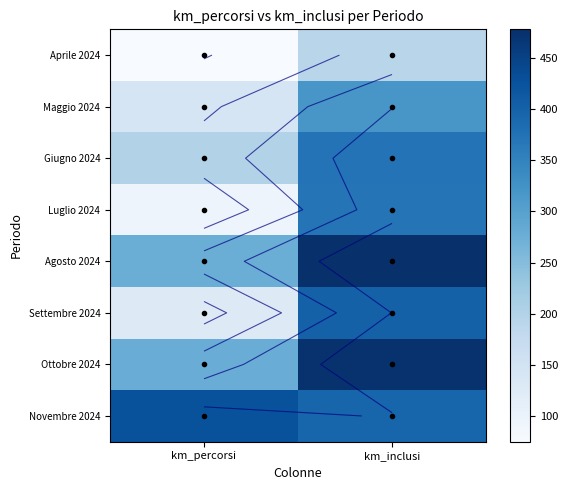

At how many categories does at least one series exceed 447?

1